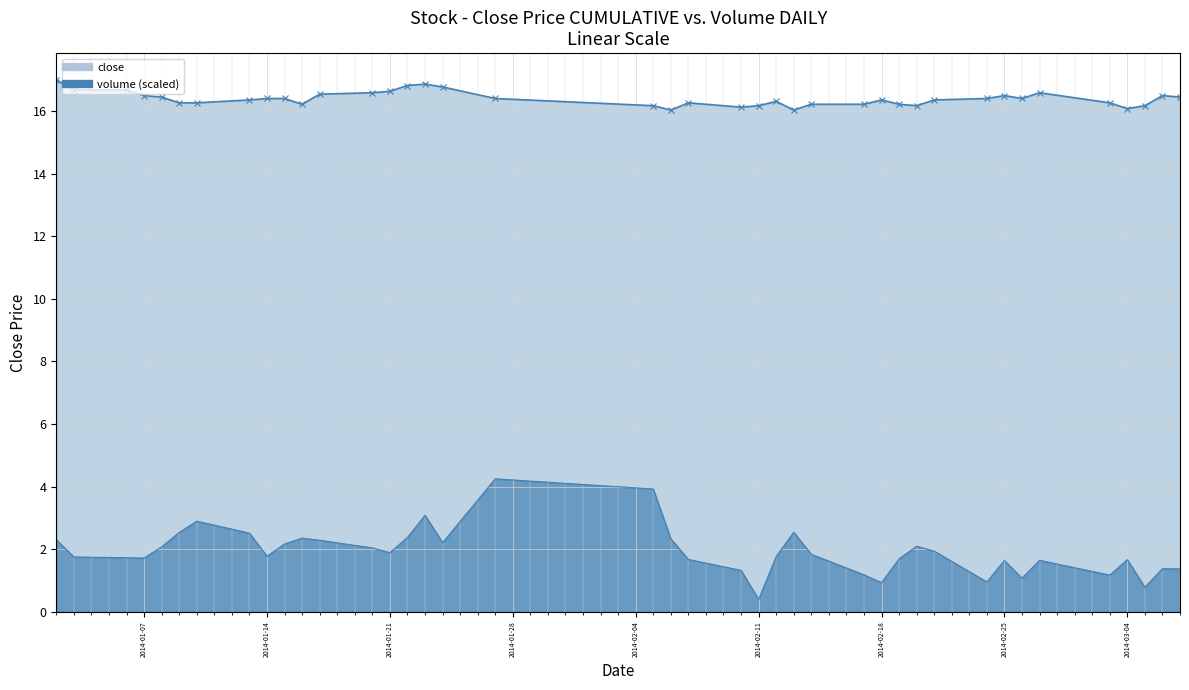

How many interior local peaks does the volume series have?

10